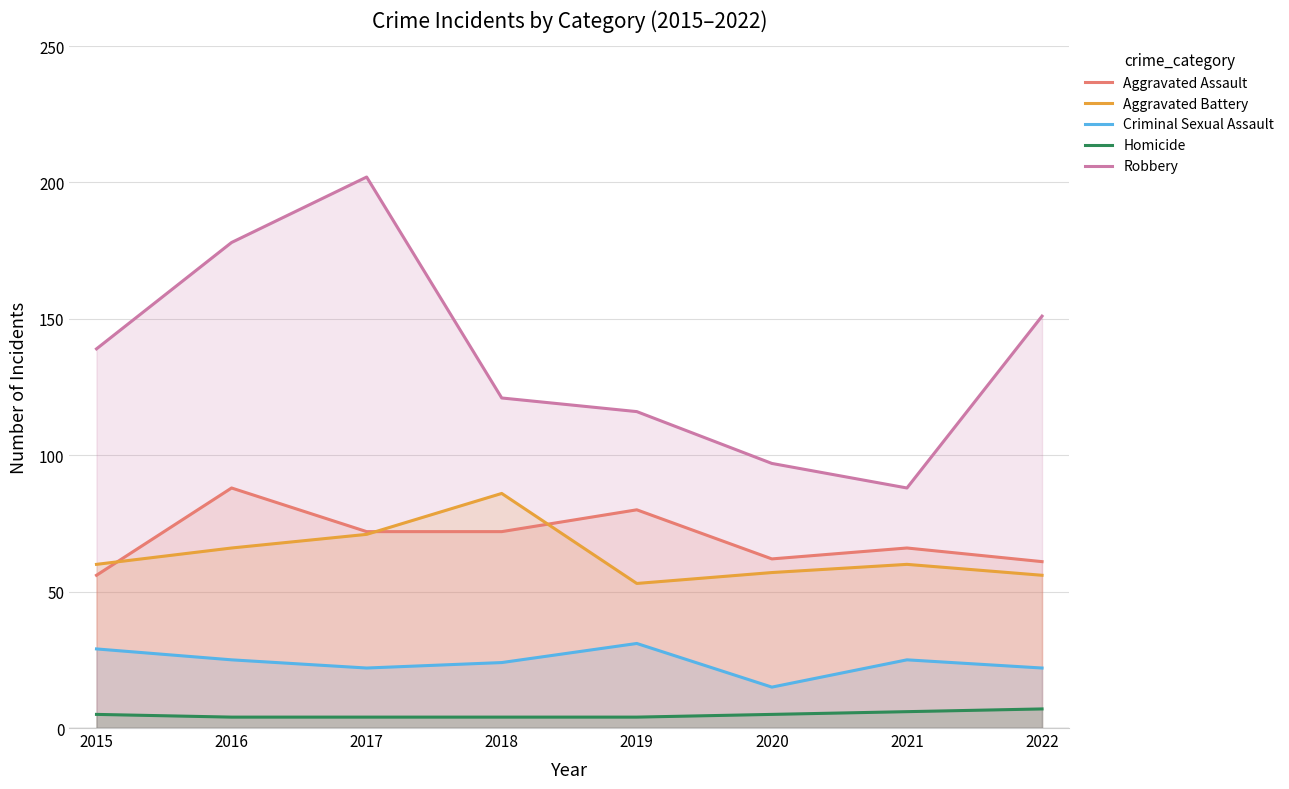

The value of Homicide at 2015 is 7. True or false?

False